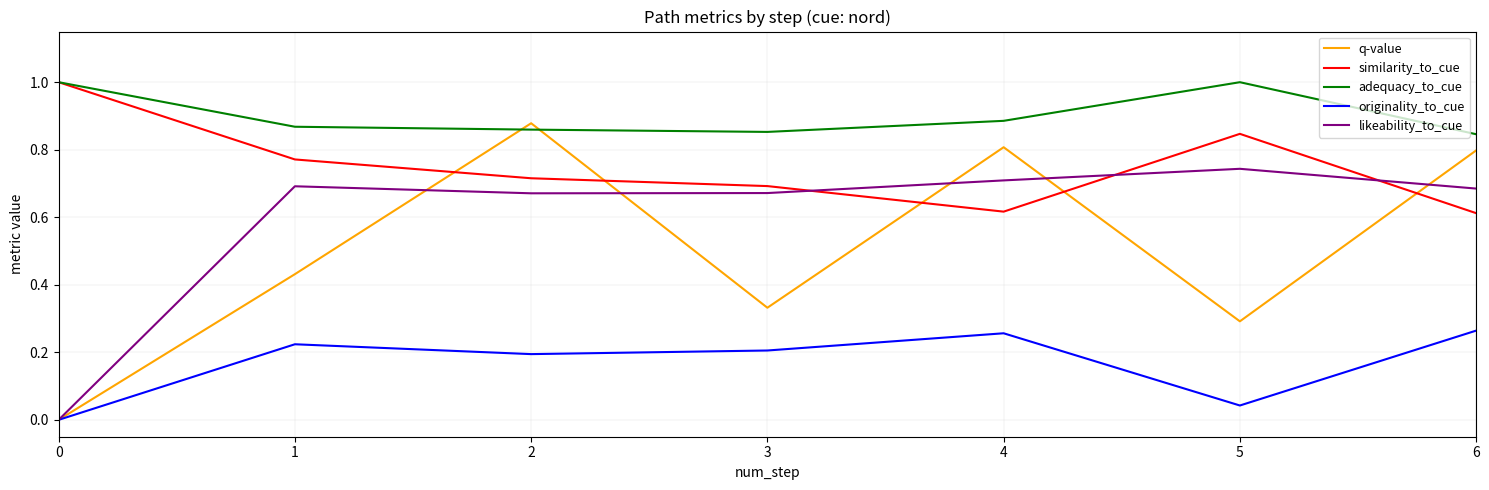

What is the greatest value displayed?

1.0